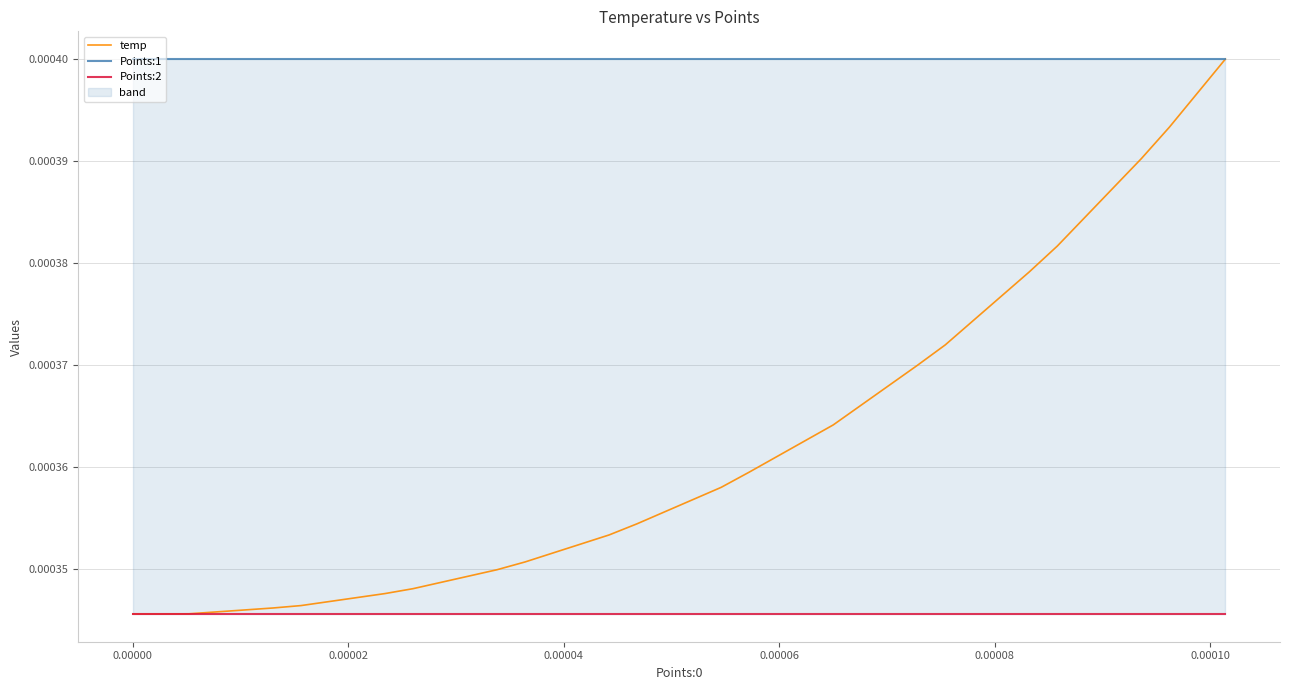

Is the value of Points:1 at 0.00000 greater than the value of temp at 34?

Yes